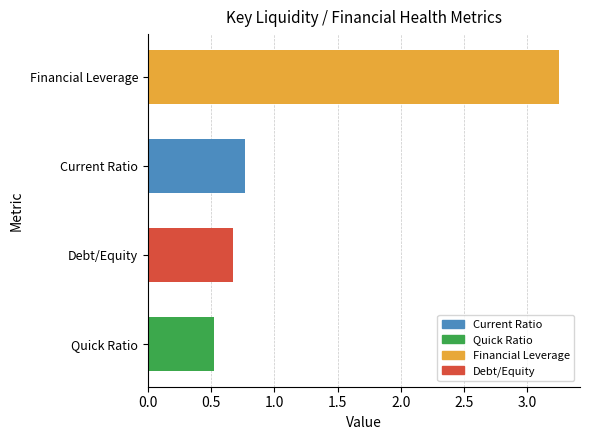

Between Debt/Equity and Financial Leverage, which is larger?

Financial Leverage